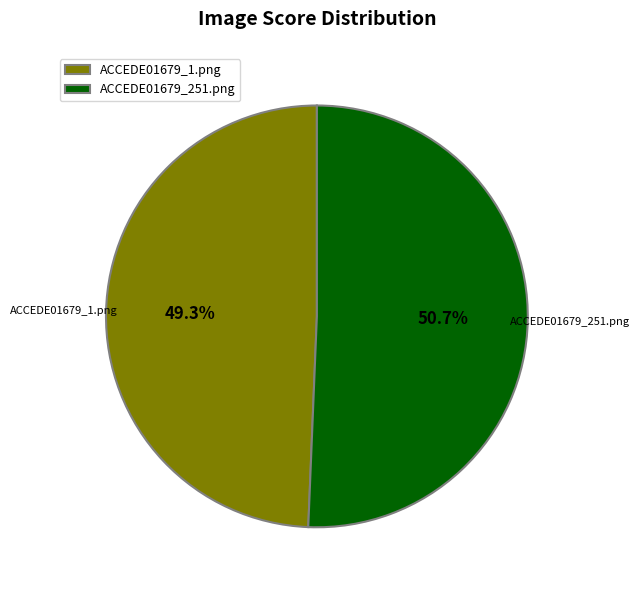

To the nearest percent, what percentage of the pie is ACCEDE01679_1.png?

49%